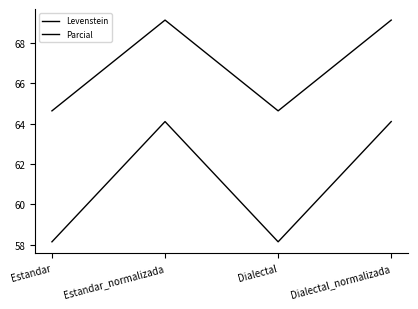

Reading right to left, extract all data points from this chart.

Levenstein: Dialectal_normalizada=64.1	Dialectal=58.1	Estandar_normalizada=64.1	Estandar=58.1
Parcial: Dialectal_normalizada=69.1	Dialectal=64.6	Estandar_normalizada=69.1	Estandar=64.6